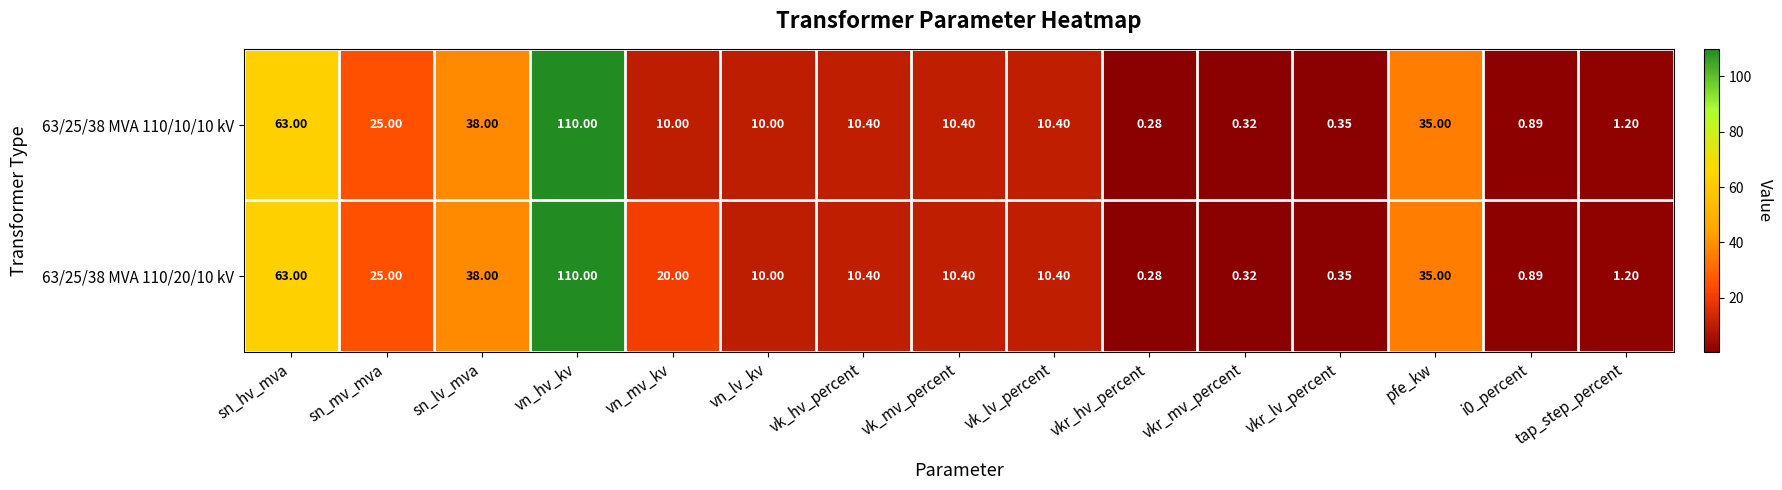

Which category has the lowest value across all series?

vkr_hv_percent